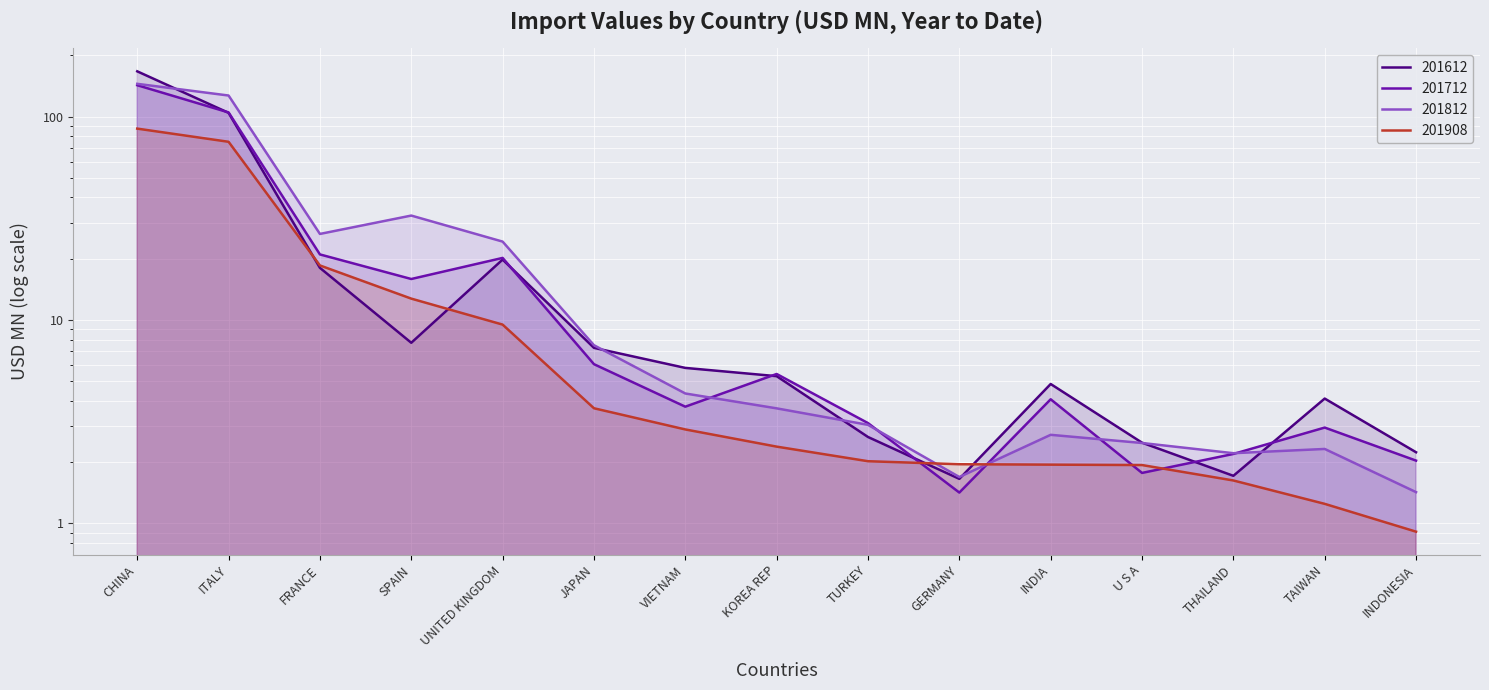

What is the average value of the 201612 series?

23.6